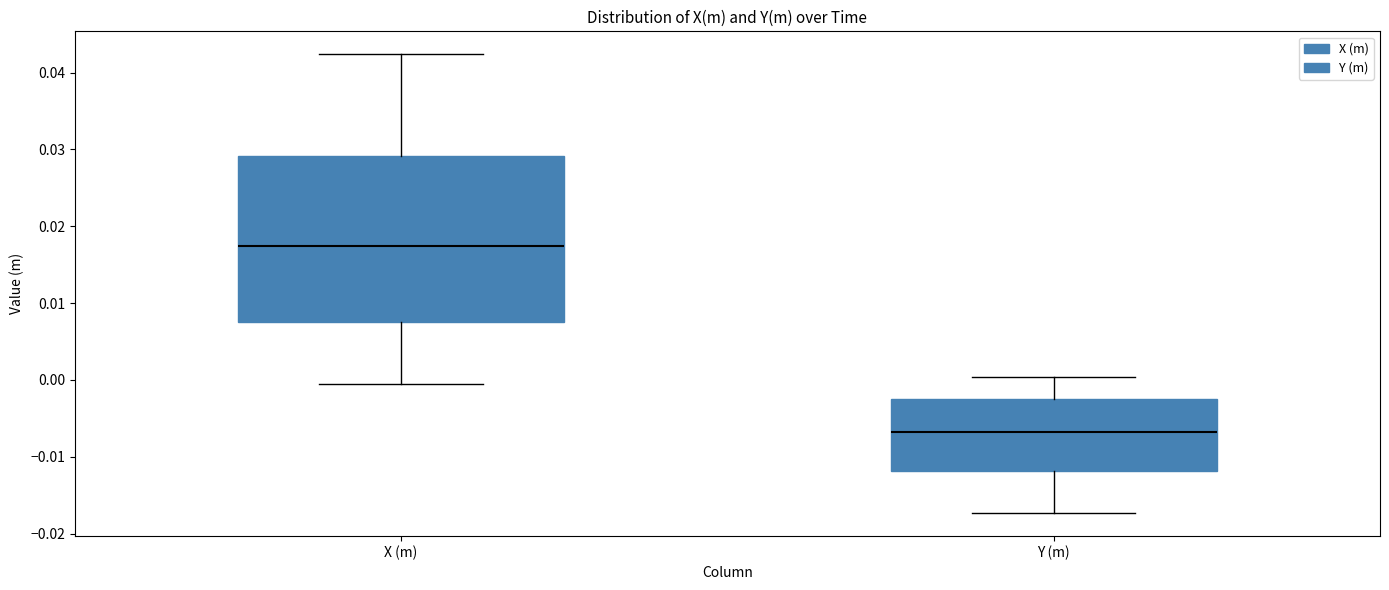

Reading left to right, transcribe this box plot: for each box, give where its median line is, the range the box spans, and where its two whiskers end, as read against the y-axis. The values are not printed on the chart, so give them approximately, as read against the axis.

X (m): median 0.017, box 0.007 to 0.029, whiskers -0.001 to 0.042
Y (m): median -0.007, box -0.012 to -0.003, whiskers -0.017 to 0.000